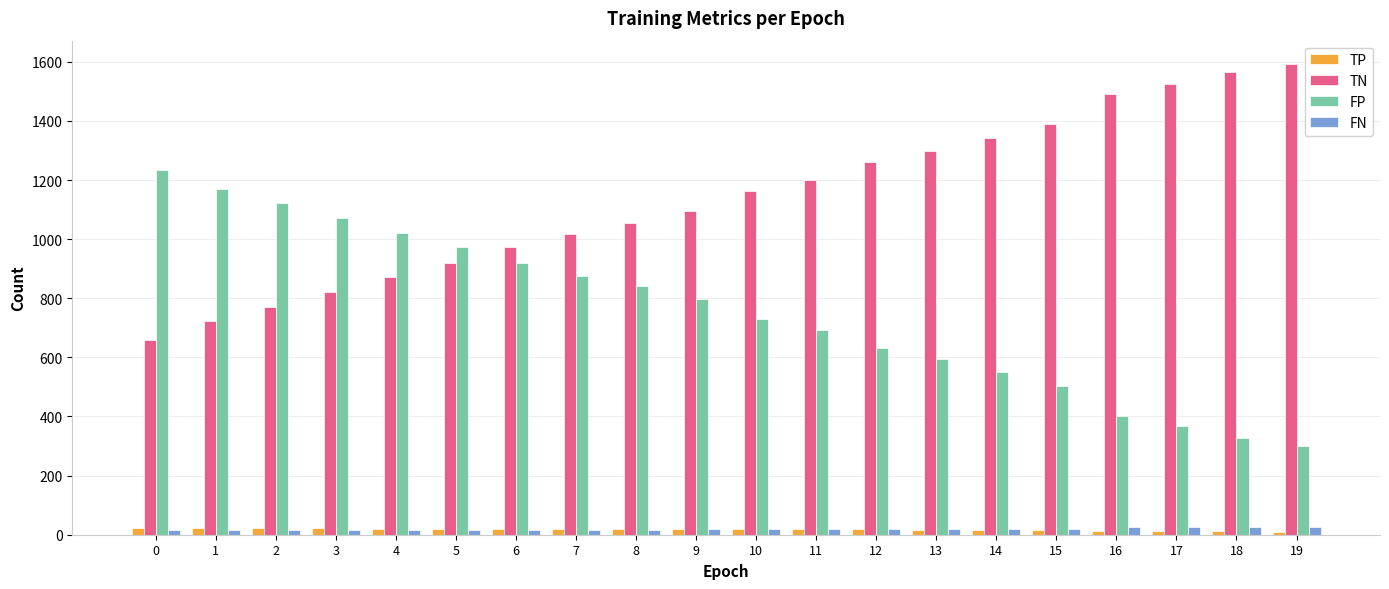

What is the greatest value displayed?

1592